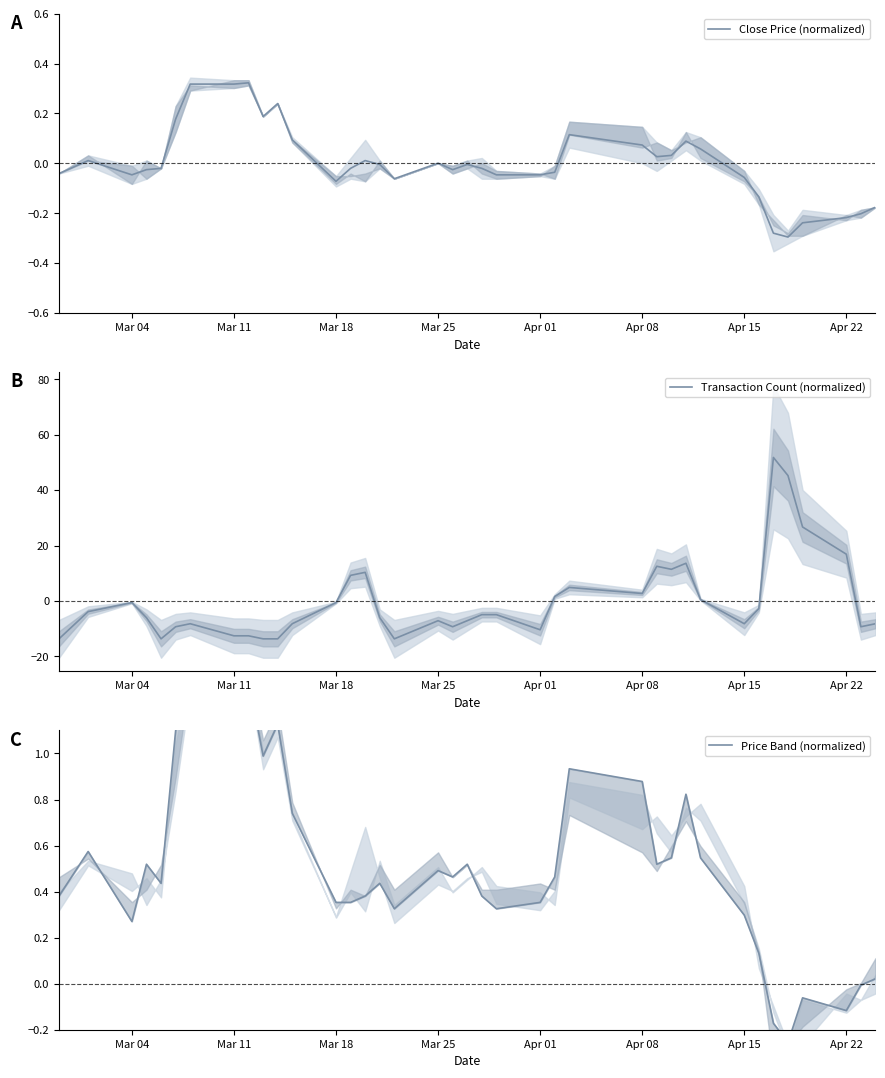

What is the value of the Transaction Count (normalized) point at the 38th from the left?

-8.2